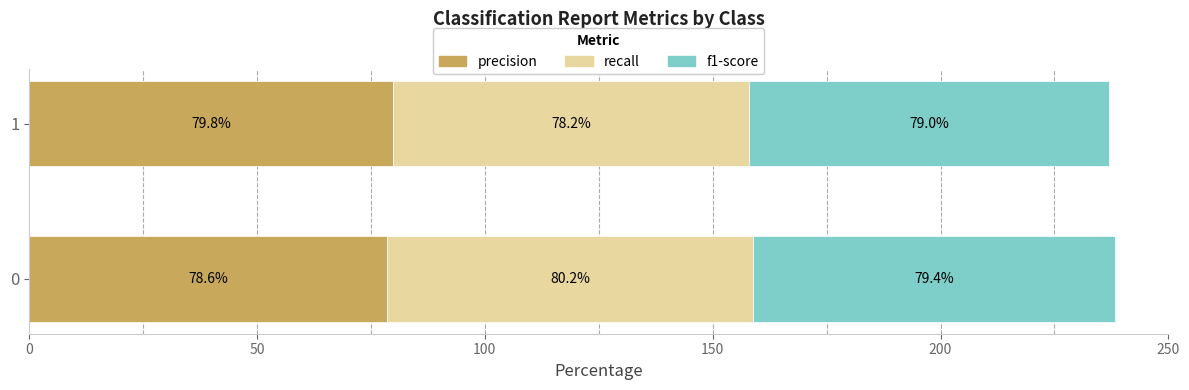

The value of precision at 0 is 78.6. True or false?

True